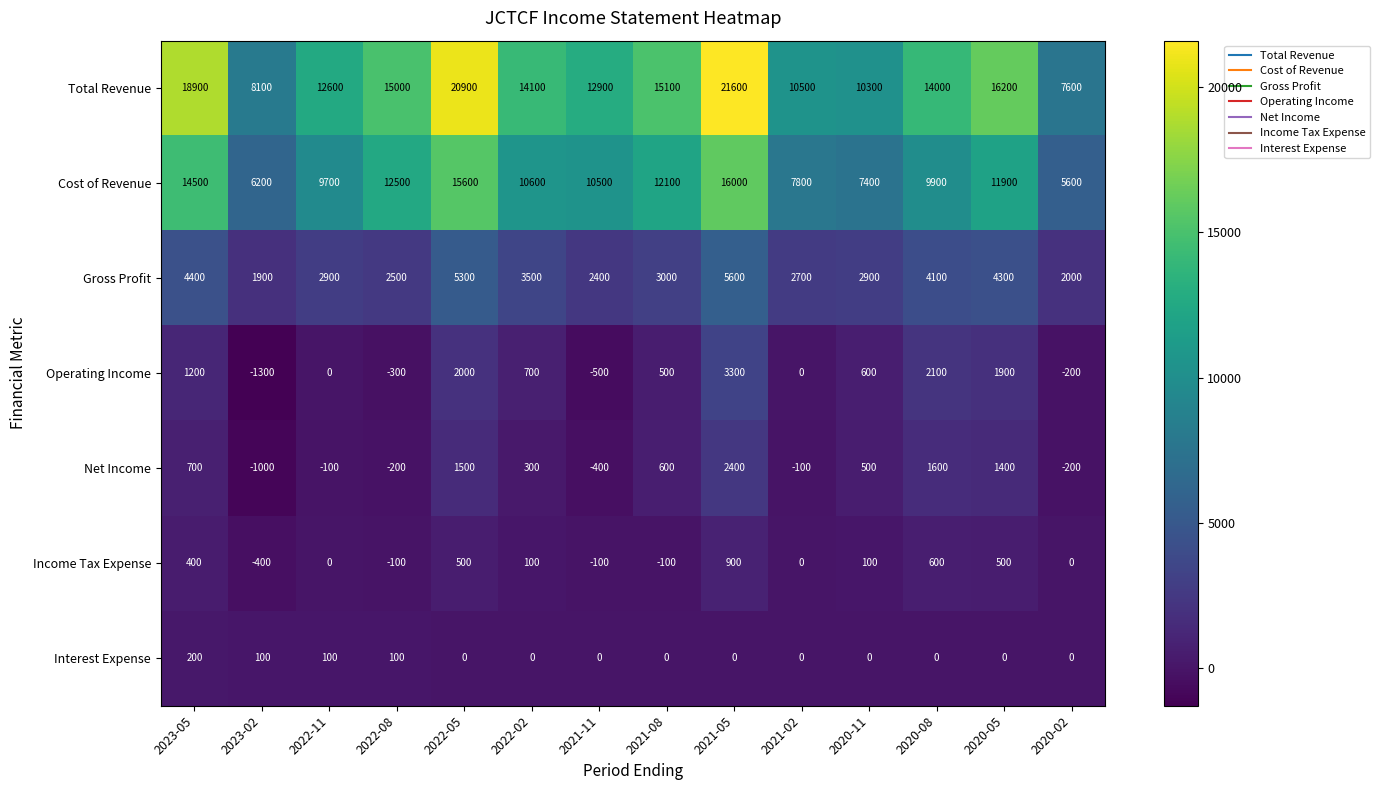

What is the difference between the Cost of Revenue values at 2021-11 and 2020-05?

1400